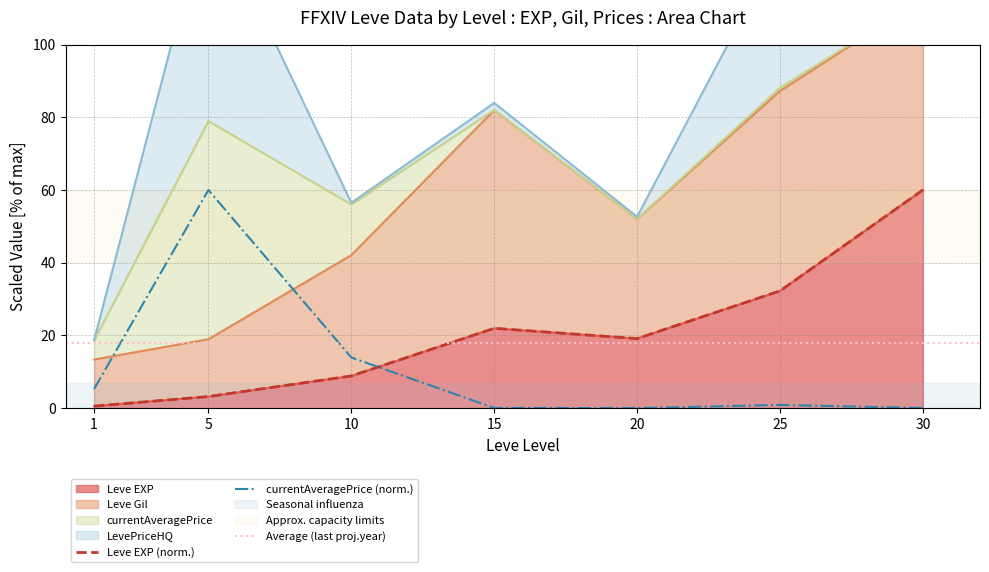

Between 20 and 30, which series saw the biggest shift?

Leve EXP